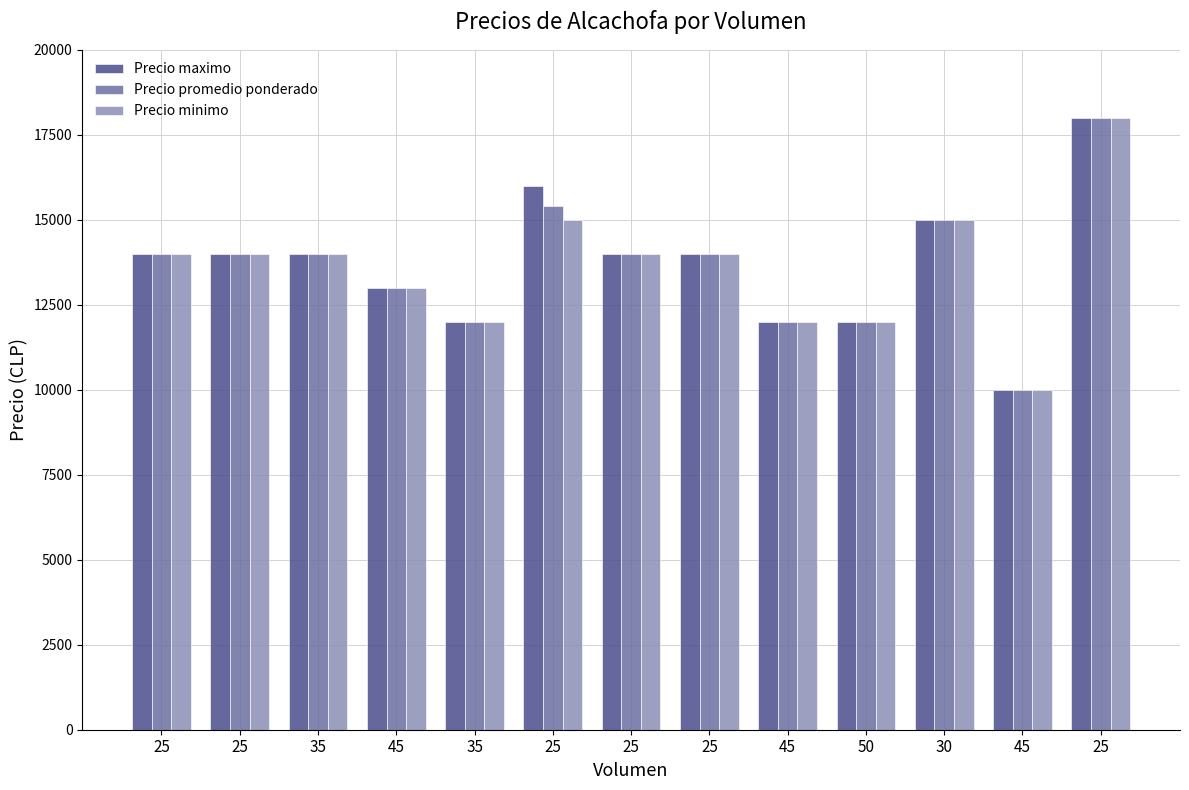

Between 25 and 25, which is larger?

25